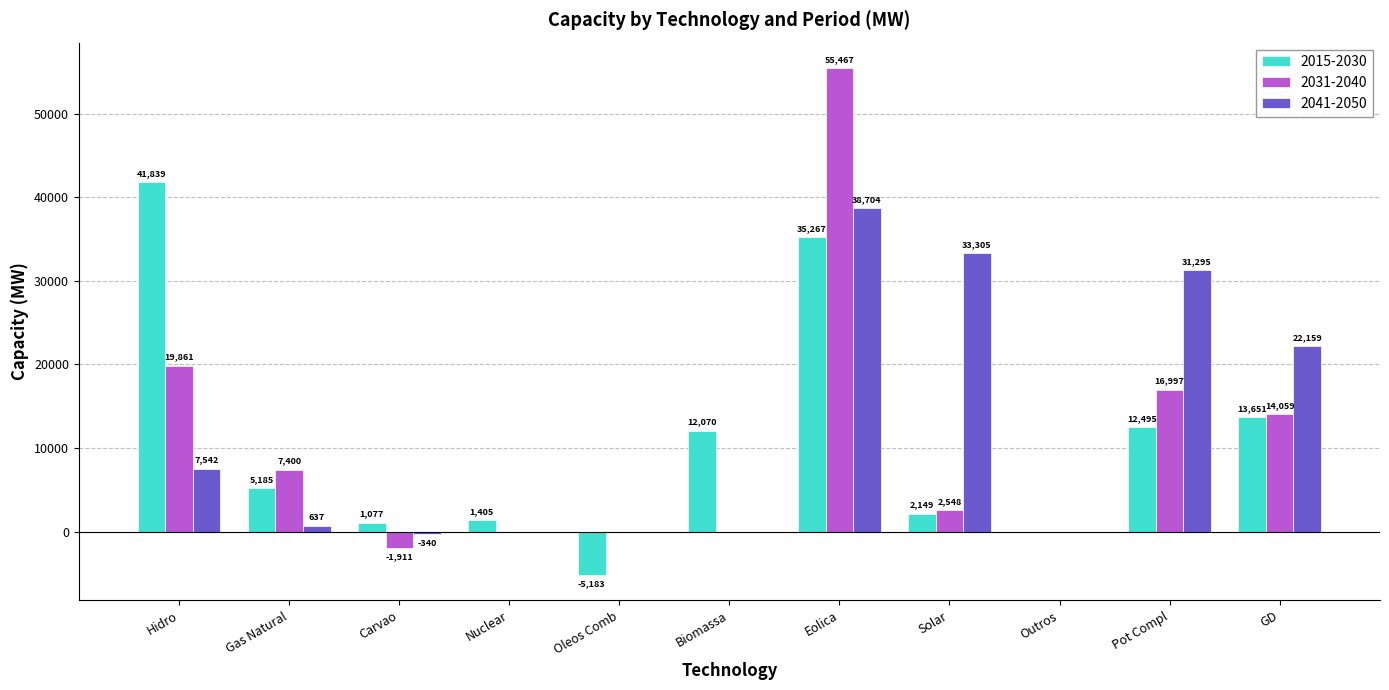

Reading left to right, what are all the values shown in this chart?

2015-2030: 41839	5185	1077	1405	-5183	12070	35267	2149	0	12495	13651
2031-2040: 19861	7400	-1911	0	0	0	55467	2548	0	16997	14059
2041-2050: 7542	637	-340	0	0	0	38704	33305	0	31295	22159